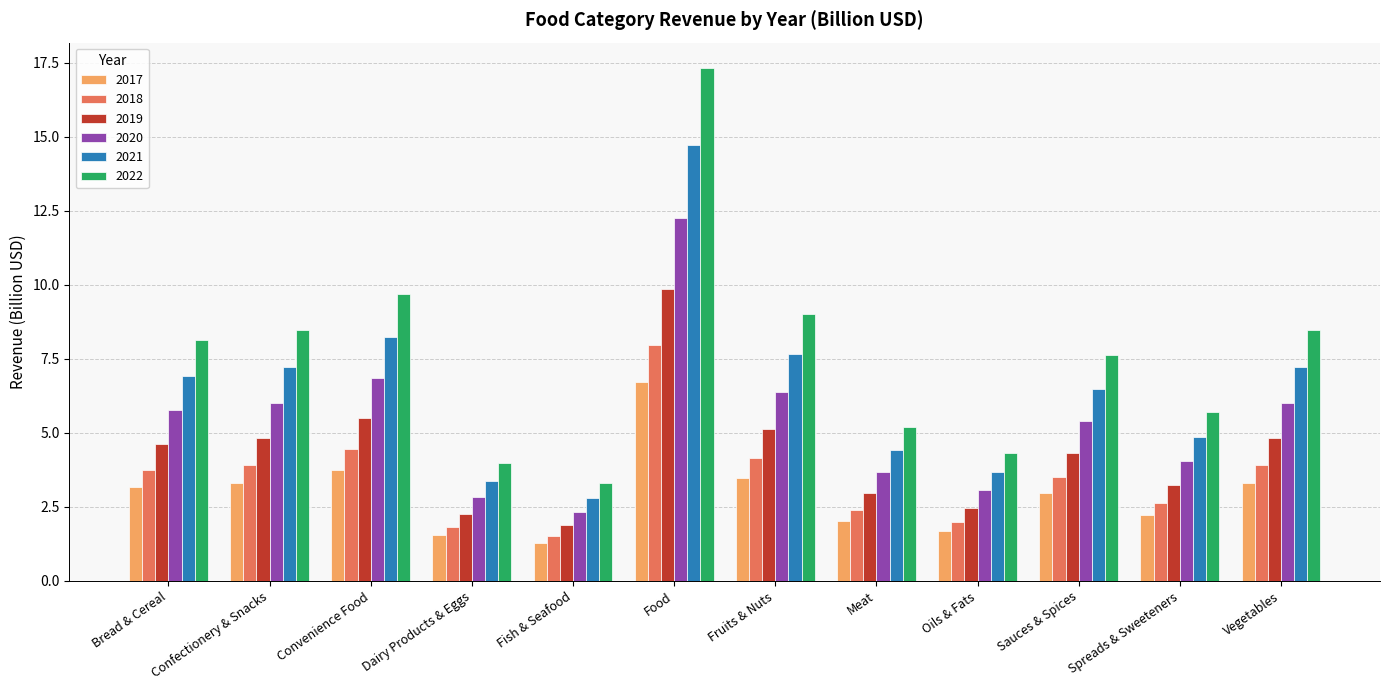

Reading left to right, list all the values displayed in this chart.

2017: 3.2	3.3	3.8	1.5	1.3	6.7	3.5	2.0	1.7	3.0	2.2	3.3
2018: 3.7	3.9	4.5	1.8	1.5	8.0	4.1	2.4	2.0	3.5	2.6	3.9
2019: 4.6	4.8	5.5	2.3	1.9	9.8	5.1	3.0	2.5	4.3	3.2	4.8
2020: 5.8	6.0	6.9	2.8	2.3	12.3	6.4	3.7	3.1	5.4	4.0	6.0
2021: 6.9	7.2	8.2	3.4	2.8	14.7	7.7	4.4	3.7	6.5	4.9	7.2
2022: 8.1	8.5	9.7	4.0	3.3	17.3	9.0	5.2	4.3	7.6	5.7	8.5